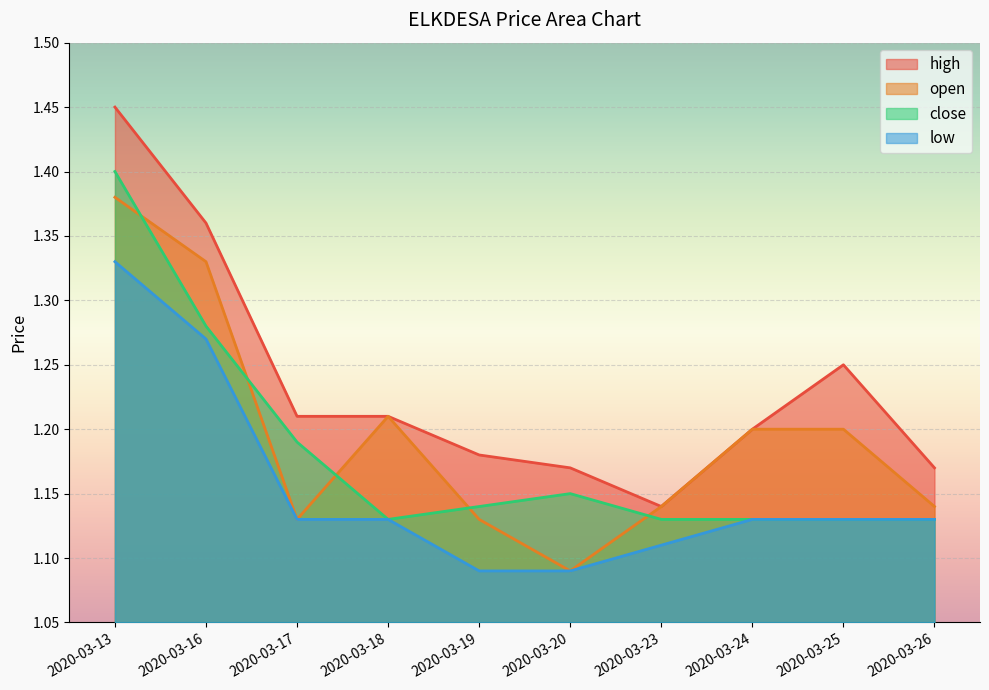

List the series in order of their overall mean, highest first.

high, open, close, low